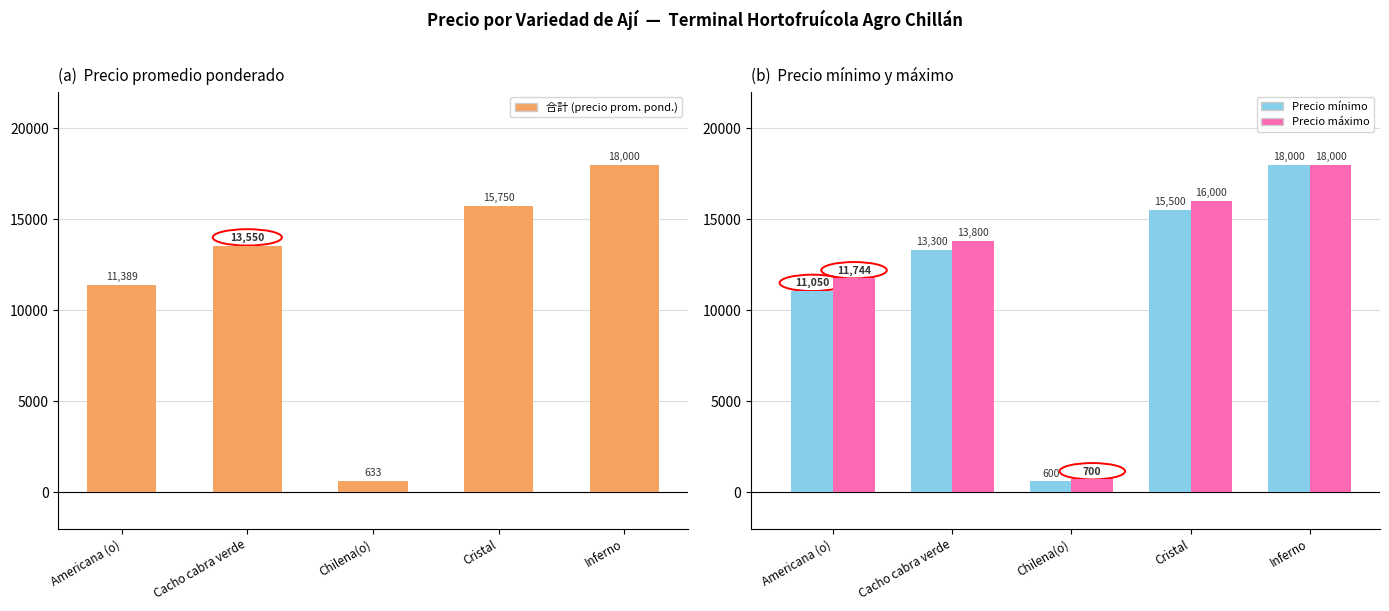

How many data points in Precio máximo are above 13800?

2